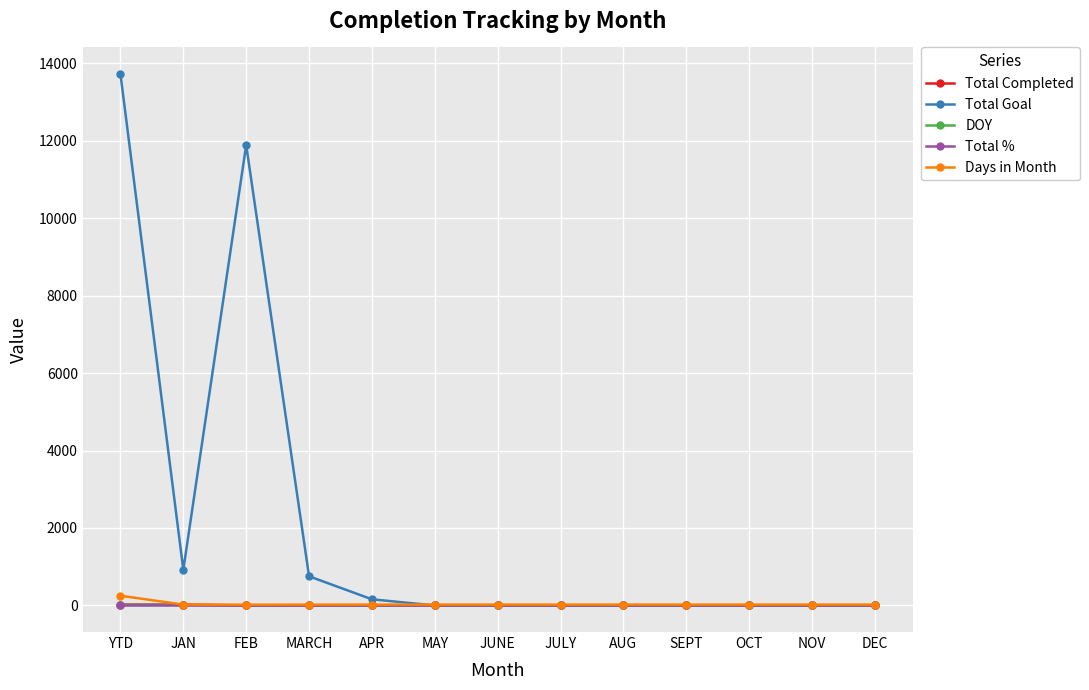

What is the sum of the Days in Month values at SEPT and OCT?

44